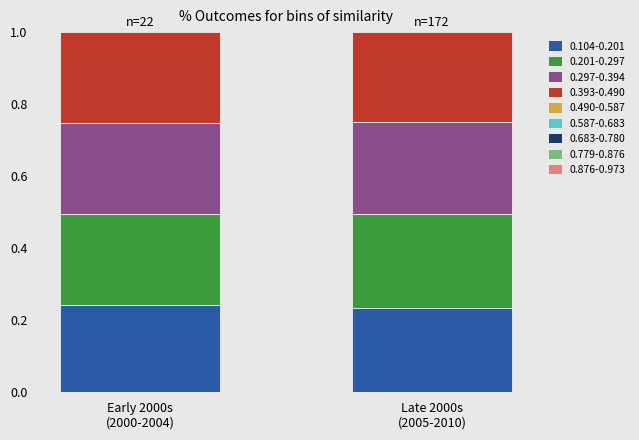

Count the number of categories in the chart.

2